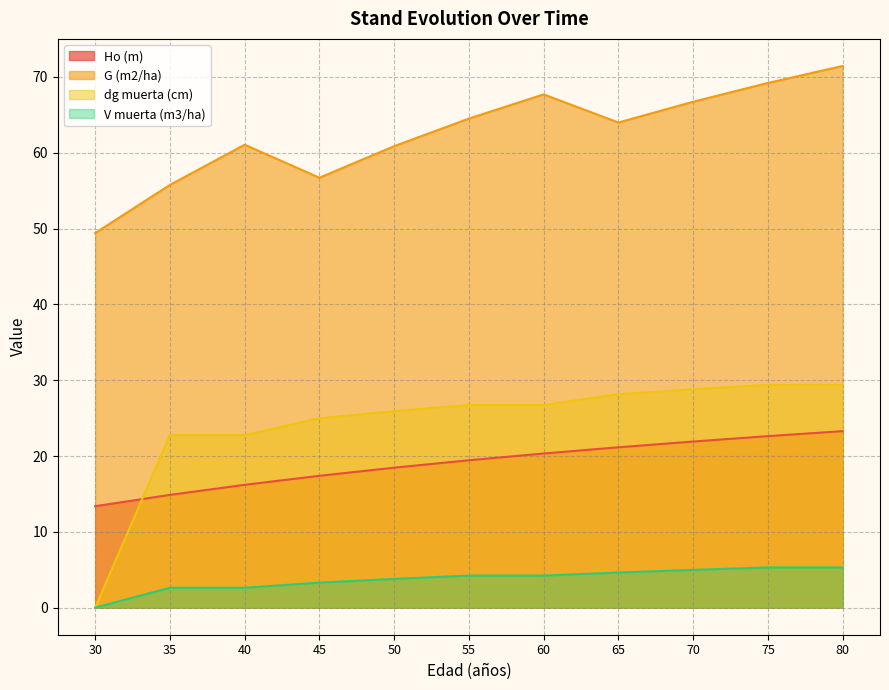

How many values in the Ho (m) series are below 19?

5